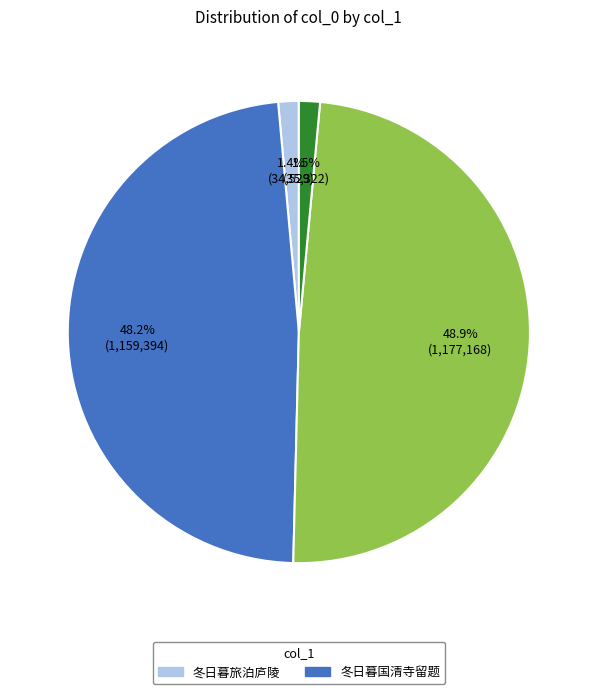

Count the number of slices in the pie.

4